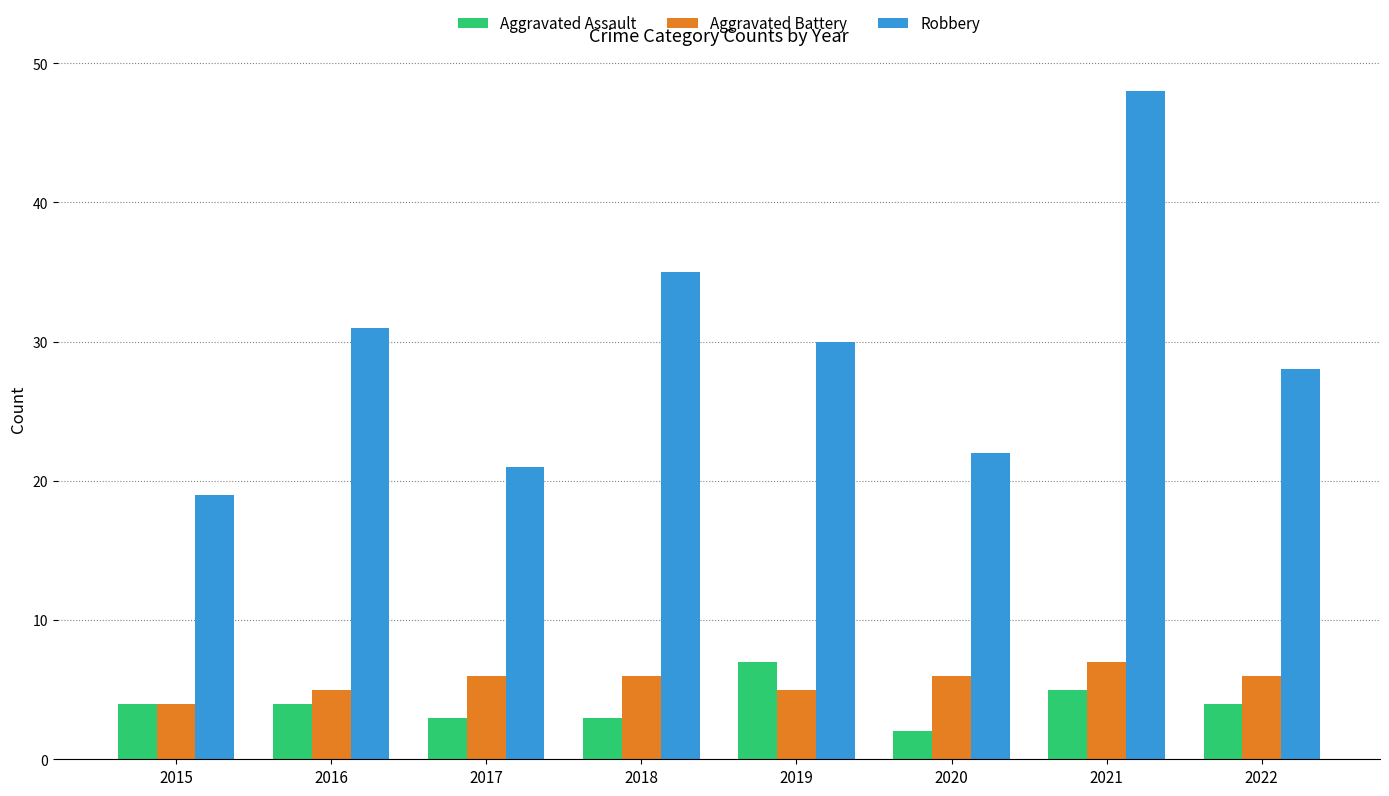

Read the Aggravated Battery value at 2019.

5